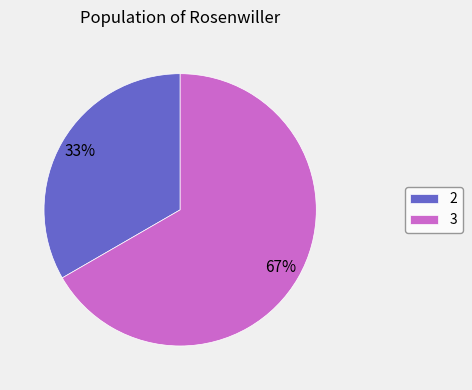

What is the largest slice in the pie chart?

3